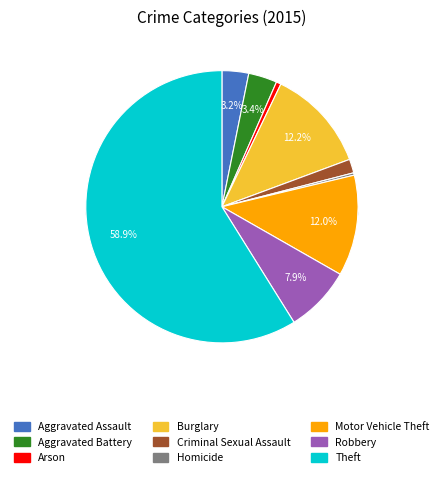

True or false: Homicide accounts for 0% of the total.

True